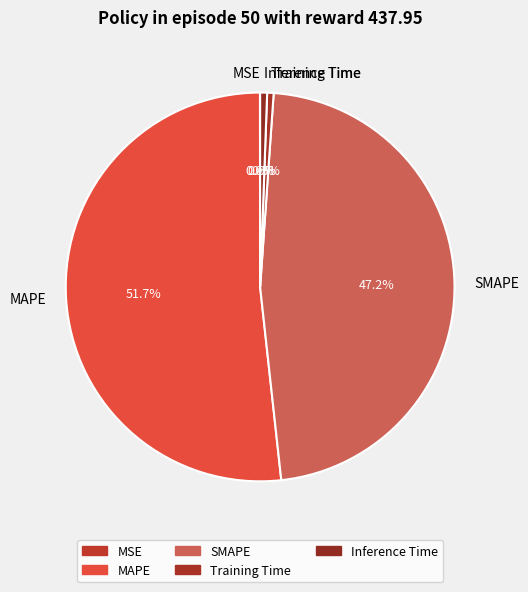

Do Training Time and SMAPE together represent more than half of the pie?

No